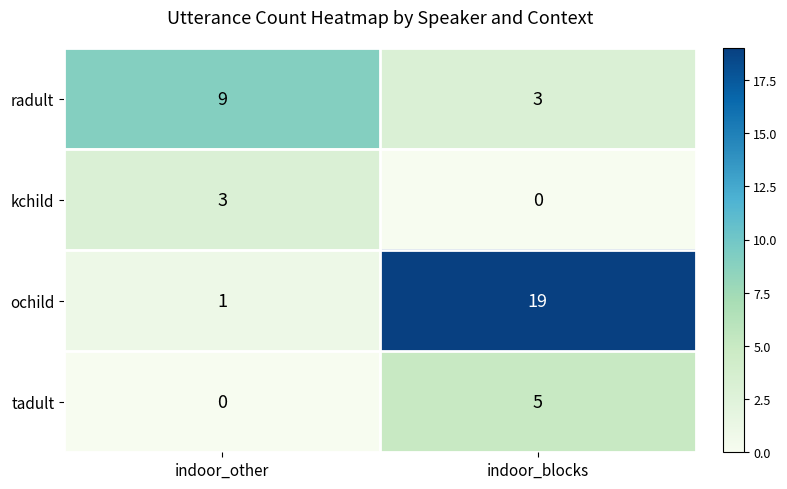

Count the number of categories in the chart.

2